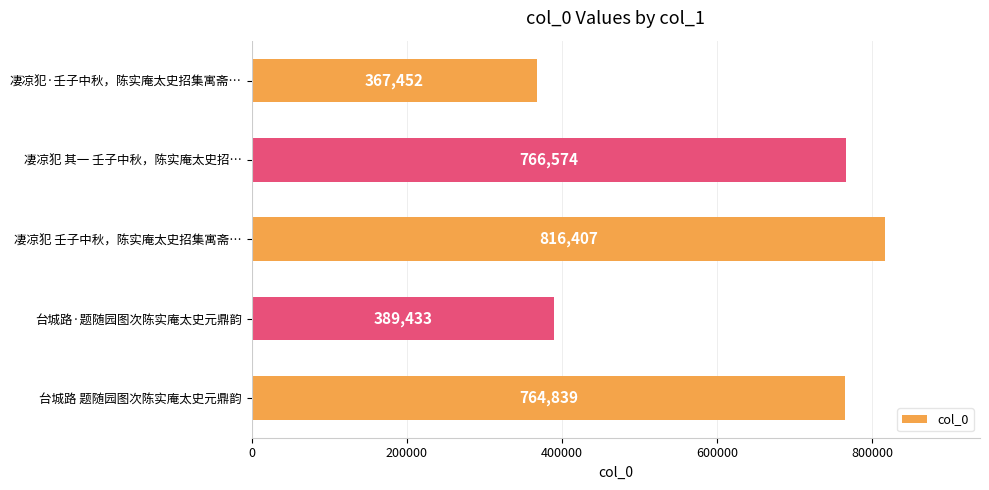

Is it true that the value at 凄凉犯·壬子中秋，陈实庵太史招集寓斋… is 367452?

True